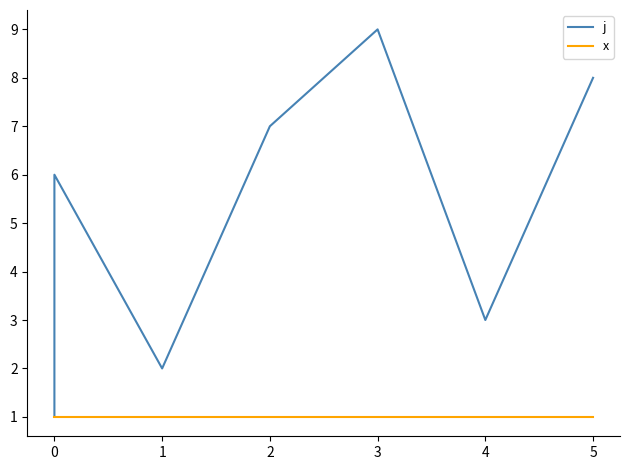

Rank the series at 5 from highest to lowest value.

j, x